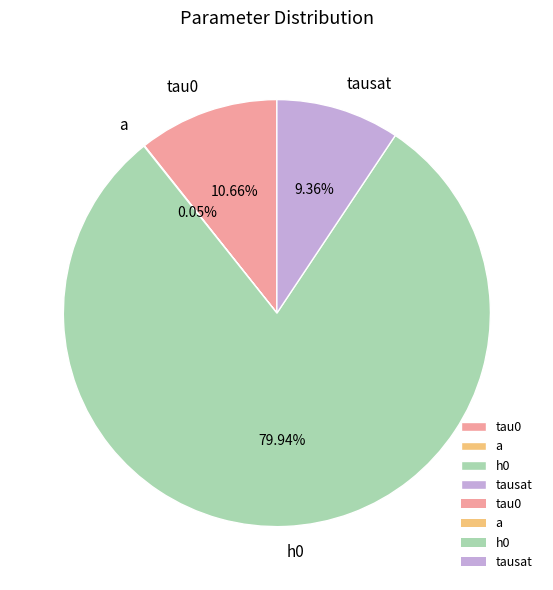

Which category has the biggest portion of the pie?

h0